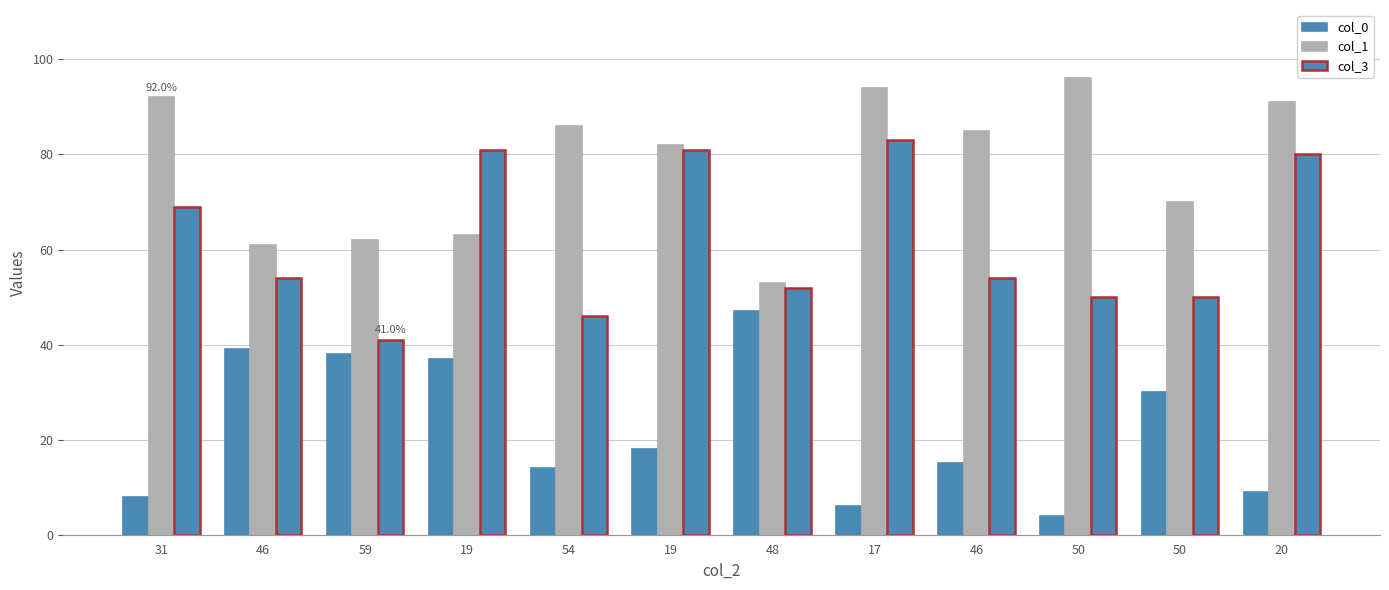

Are the bars grouped side by side (vs. stacked)?

Yes